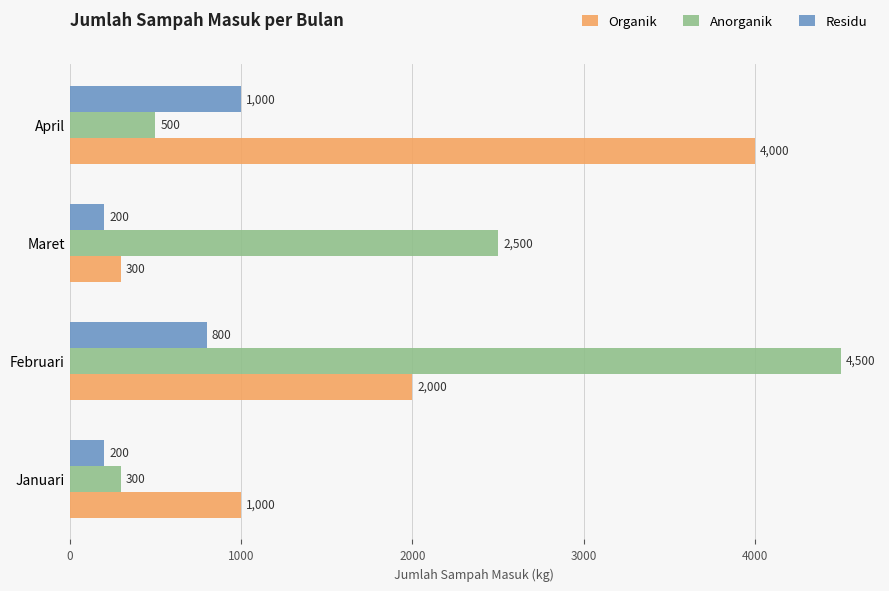

What is the sum of the Anorganik values at April and Januari?

800